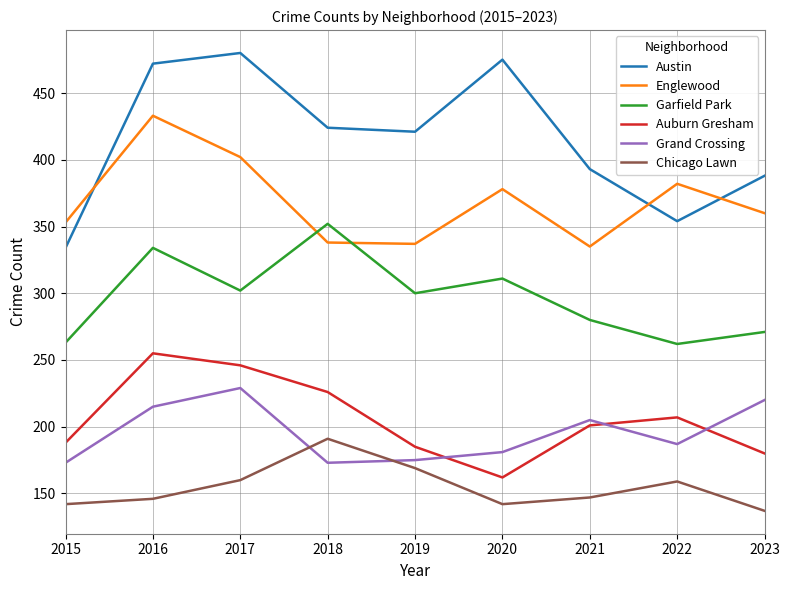

What is the spread (max minus min) of values at 2023?

251